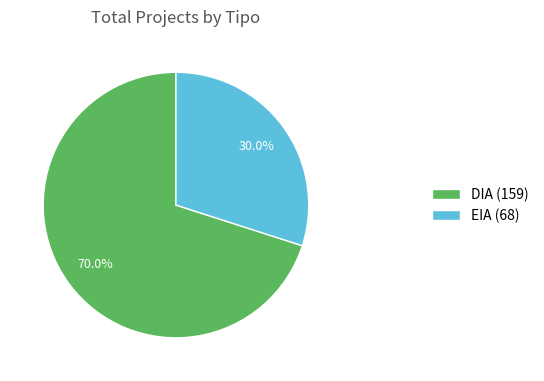

Which slice is the smallest?

EIA